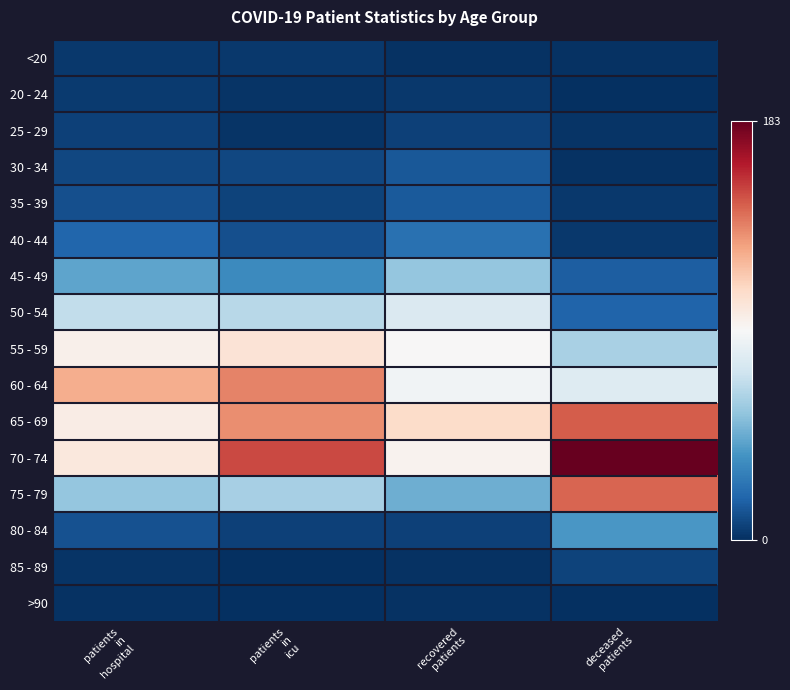

Reading right to left, extract all data points from this chart.

<20: deceased
patients=1	recovered
patients=1	patients
in
icu=3	patients
in
hospital=3
20 - 24: deceased
patients=0	recovered
patients=3	patients
in
icu=2	patients
in
hospital=4
25 - 29: deceased
patients=2	recovered
patients=6	patients
in
icu=2	patients
in
hospital=6
30 - 34: deceased
patients=1	recovered
patients=14	patients
in
icu=8	patients
in
hospital=8
35 - 39: deceased
patients=3	recovered
patients=15	patients
in
icu=7	patients
in
hospital=11
40 - 44: deceased
patients=3	recovered
patients=23	patients
in
icu=11	patients
in
hospital=19
45 - 49: deceased
patients=16	recovered
patients=56	patients
in
icu=33	patients
in
hospital=43
50 - 54: deceased
patients=18	recovered
patients=78	patients
in
icu=66	patients
in
hospital=69
55 - 59: deceased
patients=62	recovered
patients=92	patients
in
icu=104	patients
in
hospital=96
60 - 64: deceased
patients=80	recovered
patients=88	patients
in
icu=137	patients
in
hospital=125
65 - 69: deceased
patients=147	recovered
patients=108	patients
in
icu=134	patients
in
hospital=98
70 - 74: deceased
patients=183	recovered
patients=95	patients
in
icu=152	patients
in
hospital=101
75 - 79: deceased
patients=145	recovered
patients=47	patients
in
icu=61	patients
in
hospital=56
80 - 84: deceased
patients=38	recovered
patients=6	patients
in
icu=6	patients
in
hospital=12
85 - 89: deceased
patients=7	recovered
patients=1	patients
in
icu=0	patients
in
hospital=2
>90: deceased
patients=0	recovered
patients=1	patients
in
icu=0	patients
in
hospital=1